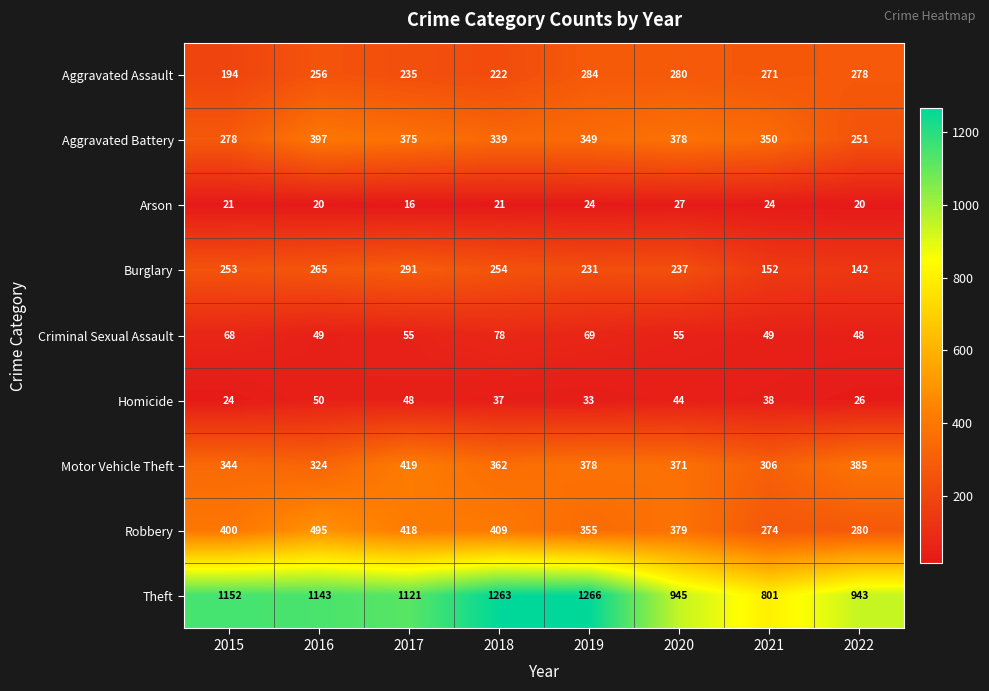

What is the total value across all series at 2022?

2373